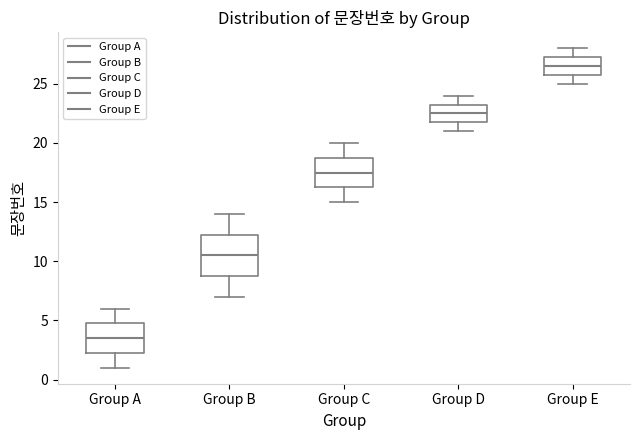

Which box's median line is the highest?

Group E